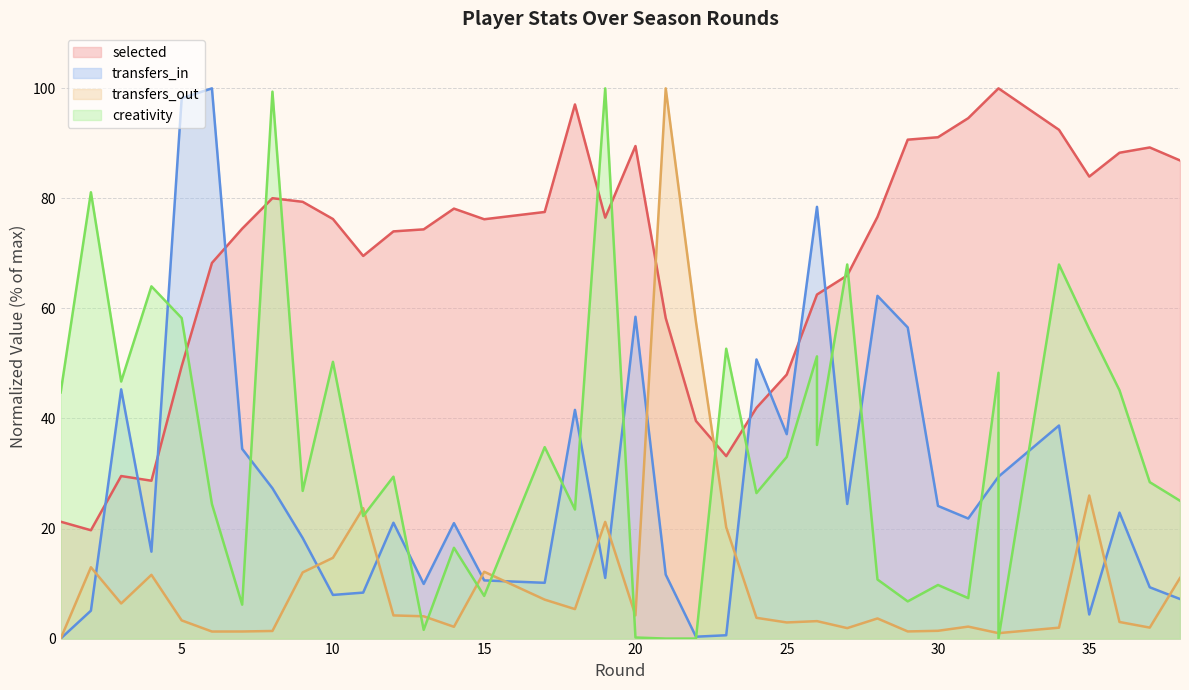

How many series are shown in this chart?

4